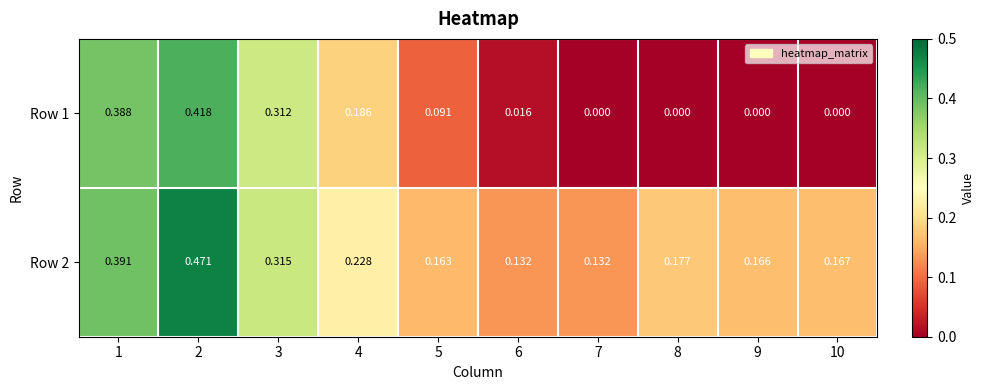

Count the number of categories in the chart.

10